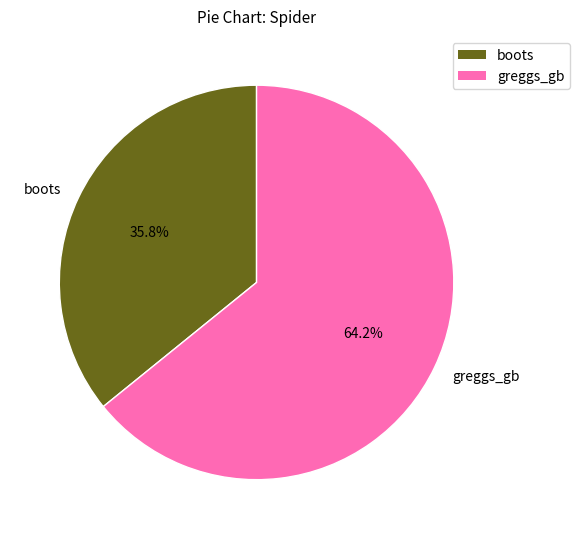

Rank the categories by value from highest to lowest.

greggs_gb, boots